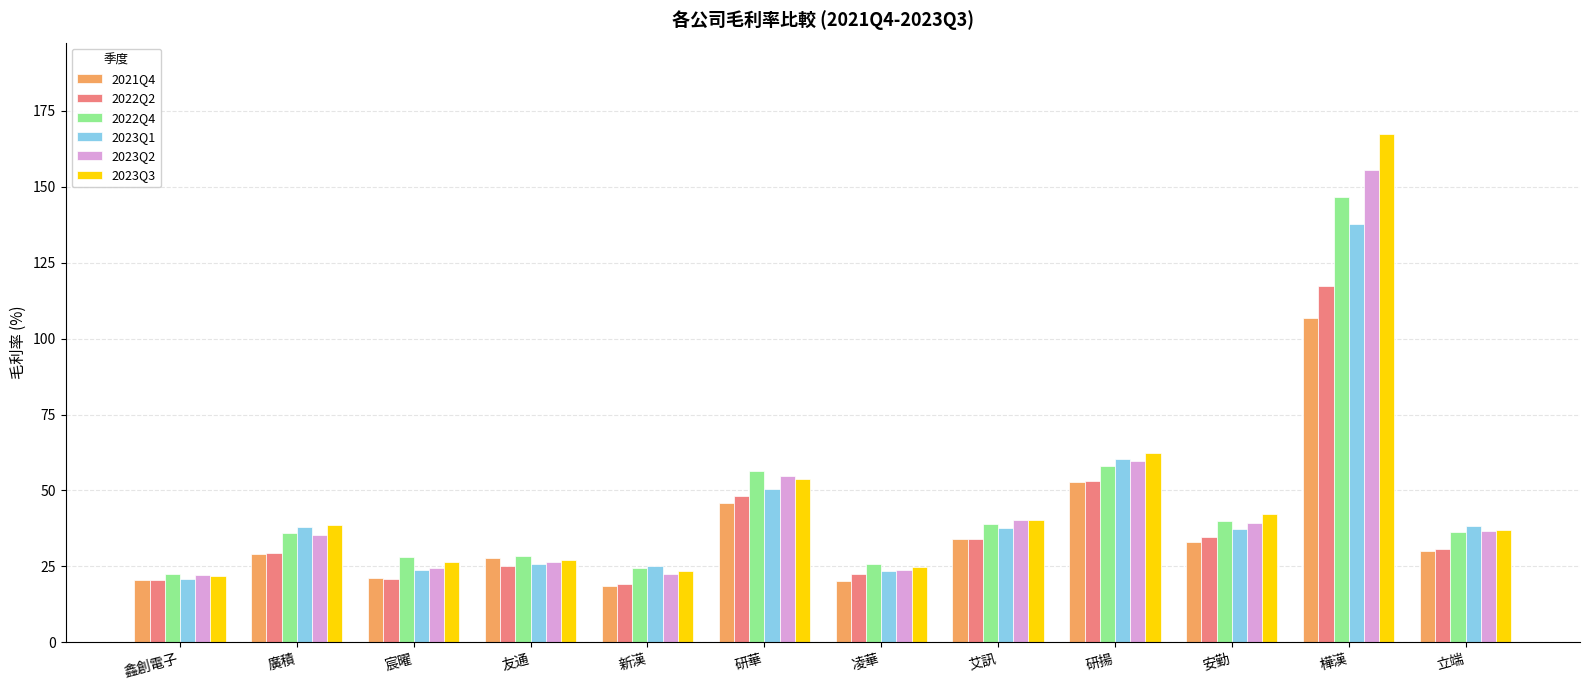

How many distinct data groups are displayed?

6